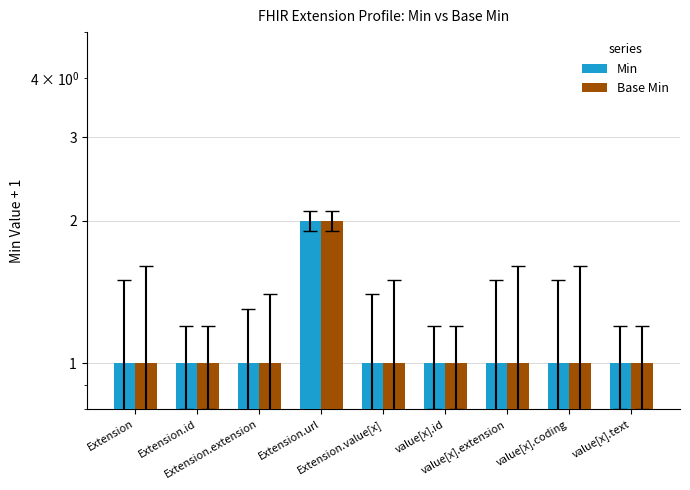

What is the difference between the maximum and second lowest values in the Min series?

1